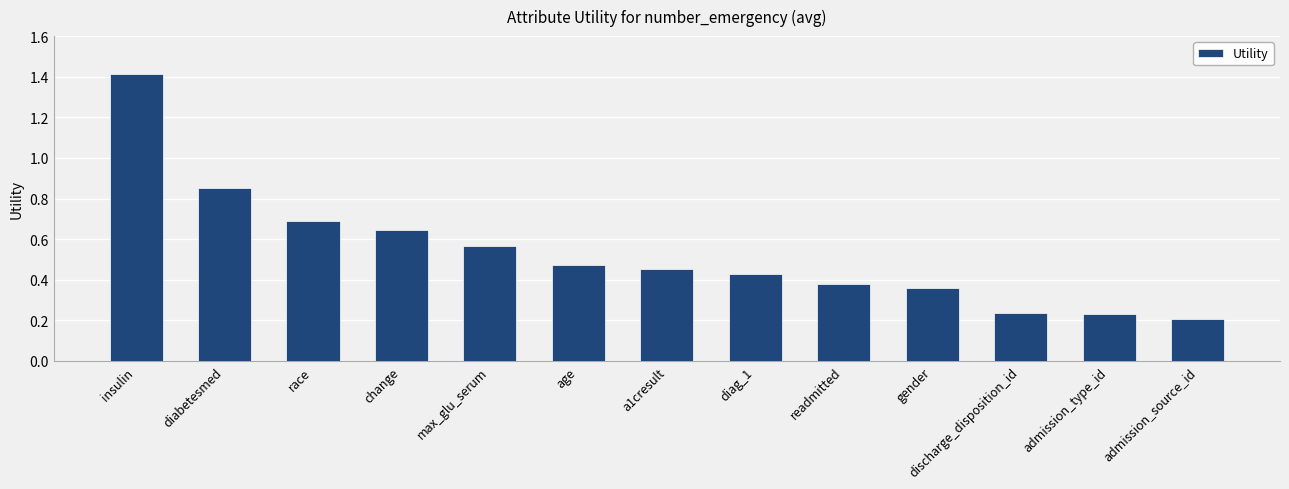

What is the difference between the maximum and second lowest values?

1.2